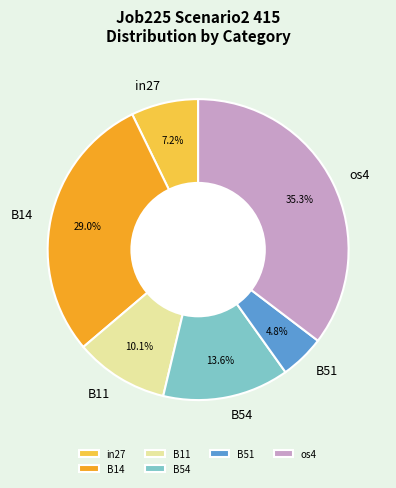

What percentage is NOT represented by B51?

95.2%